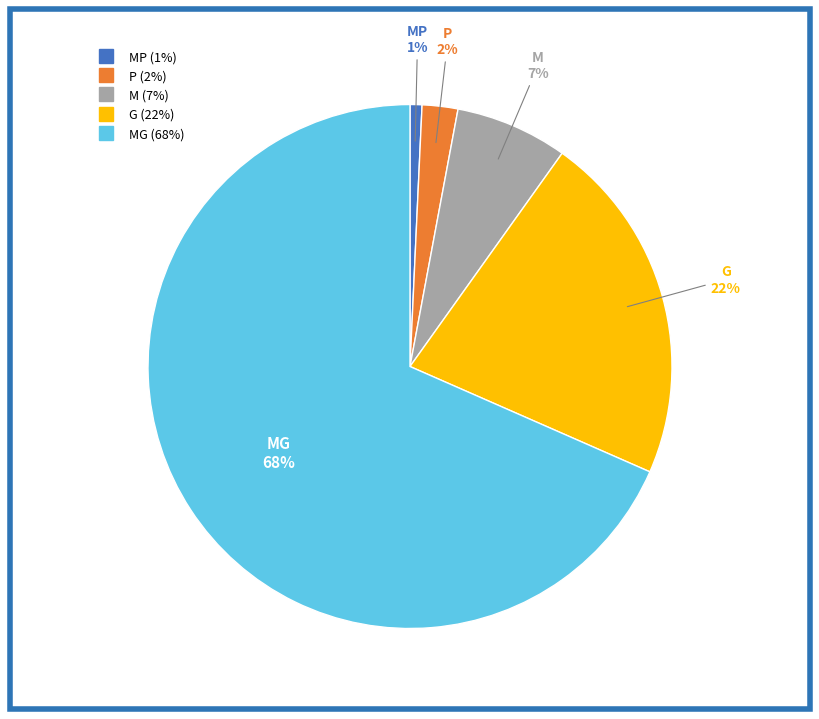

Is there a majority slice in this chart?

Yes